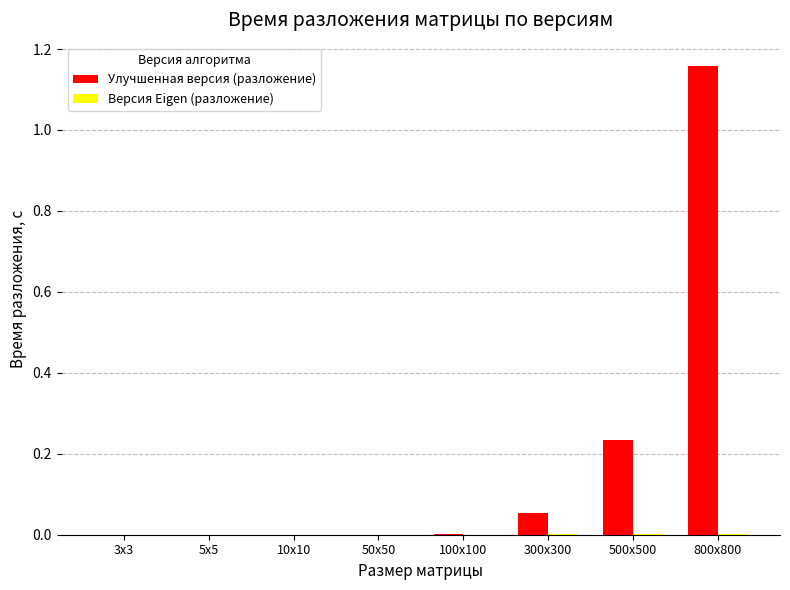

Which label corresponds to the largest value in the chart?

800х800